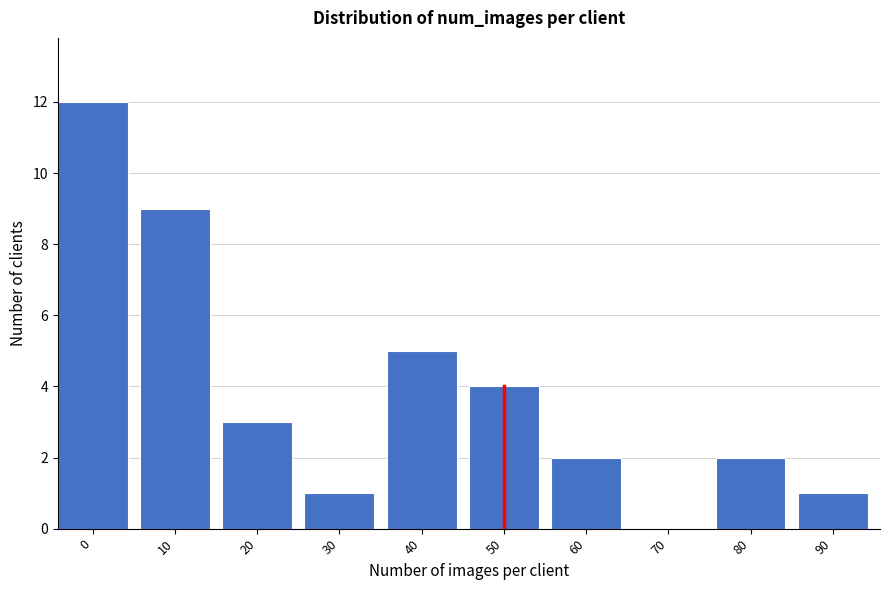

Reading left to right, list all the values displayed in this chart.

0=12	10=9	20=3	30=1	40=5	50=4	60=2	70=0	80=2	90=1